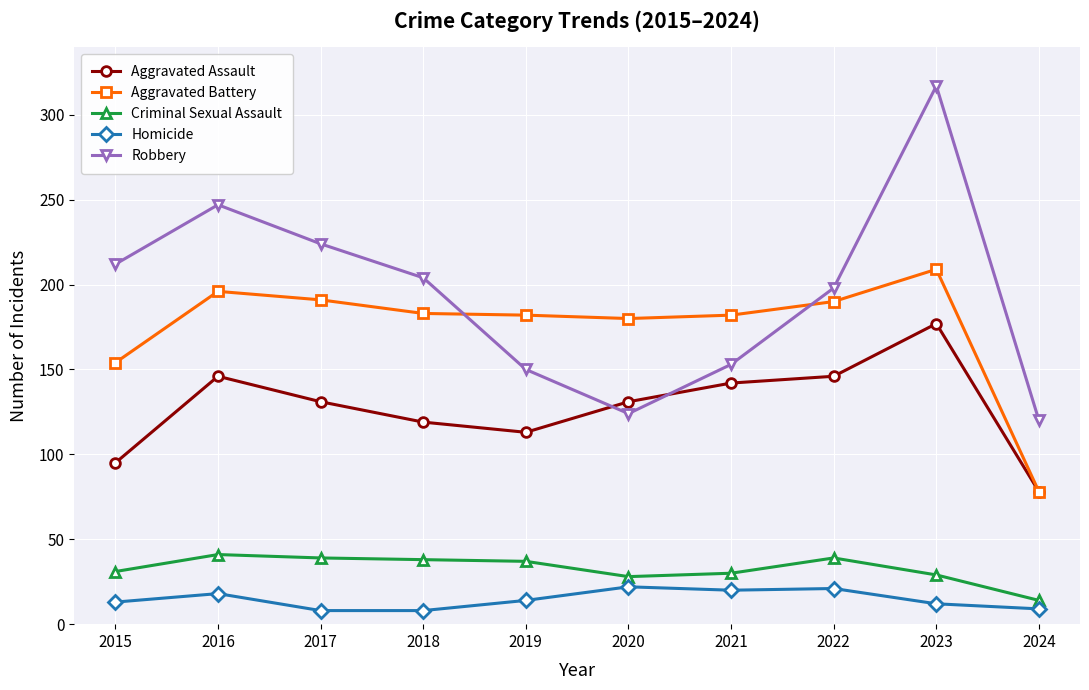

Does the chart display data point markers on the line(s)?

Yes